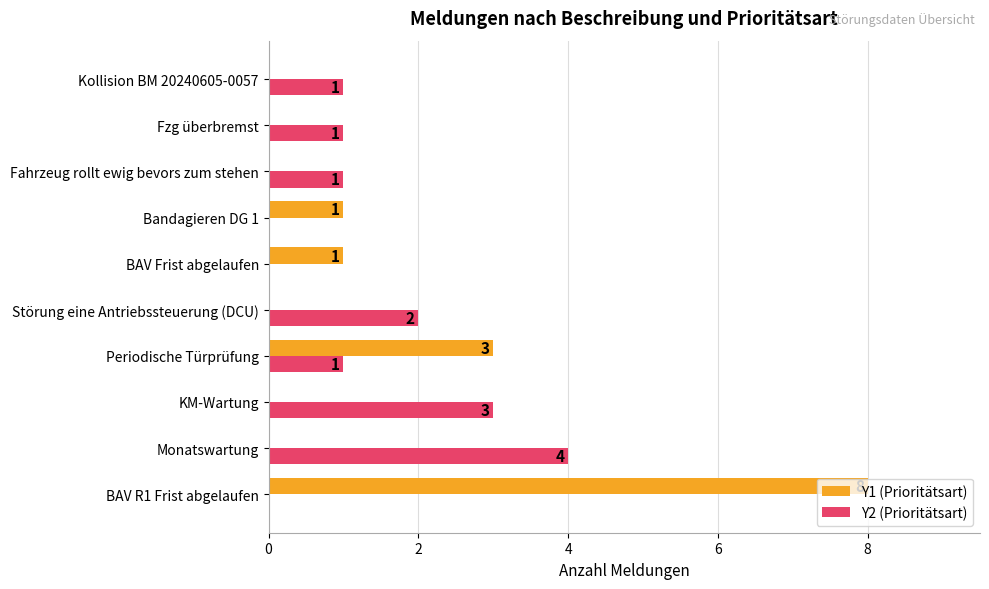

Which series has the largest range (max minus min)?

Y1 (Prioritätsart)